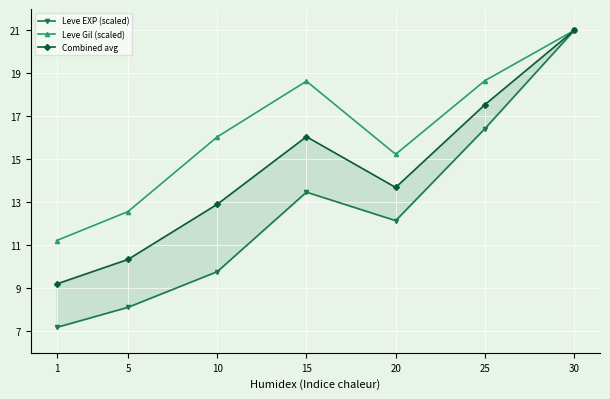

The value of Leve Gil (scaled) at 5 is 8.1. True or false?

False